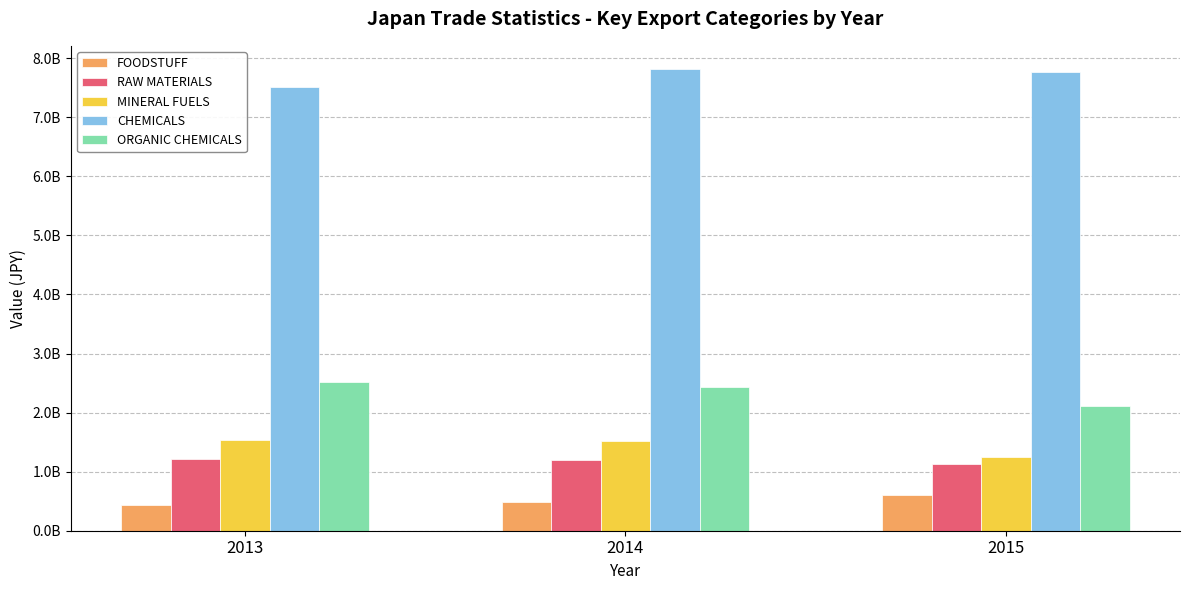

What are all the series names shown in the legend?

FOODSTUFF, RAW MATERIALS, MINERAL FUELS, CHEMICALS, ORGANIC CHEMICALS